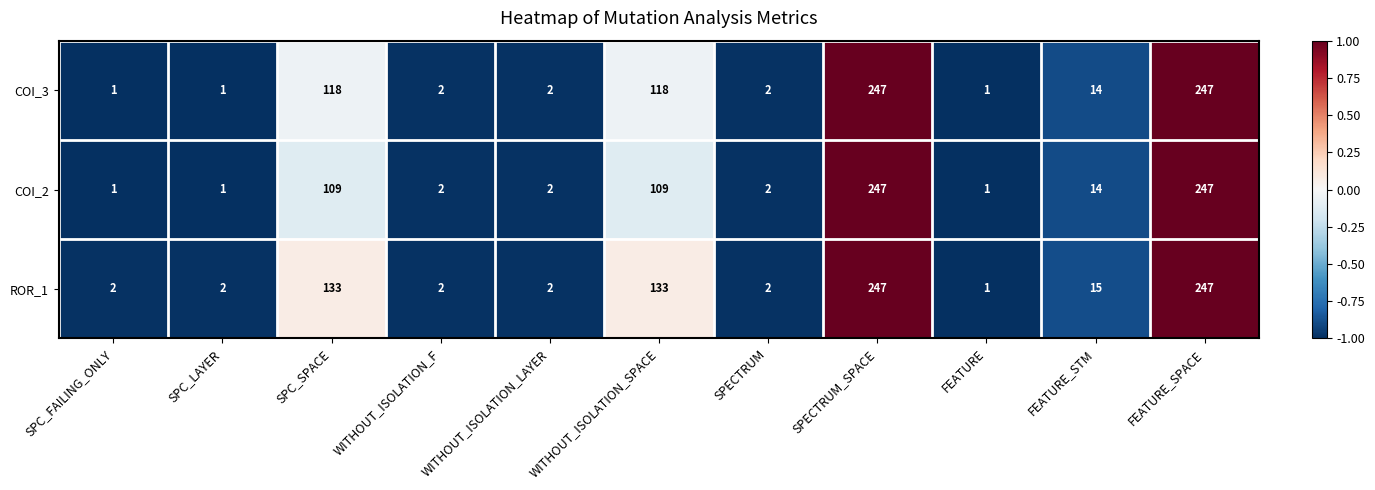

The ROR_1 series shows 1 at SPC_FAILING_ONLY. True or false?

False